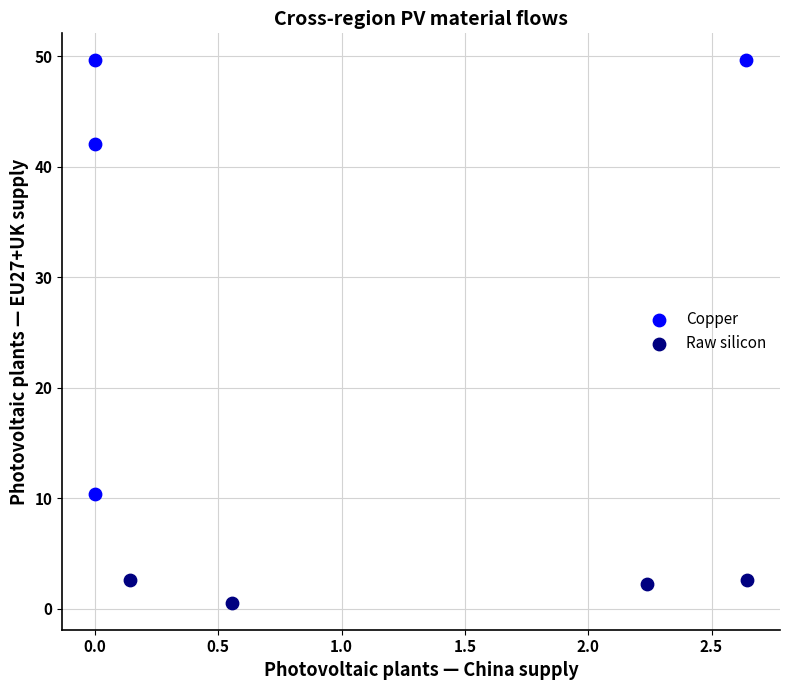

What are all the series names shown in the legend?

Copper, Raw silicon